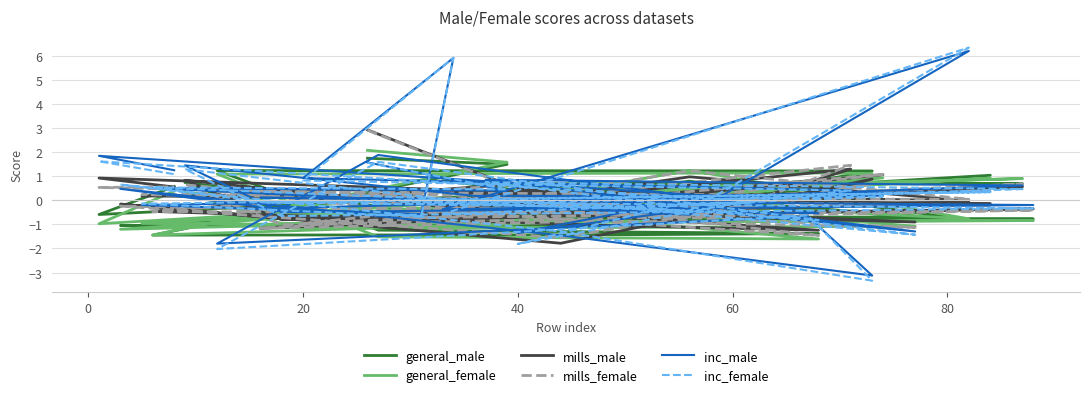

What is the value of the inc_male point at the 10th from the left?

-1.5